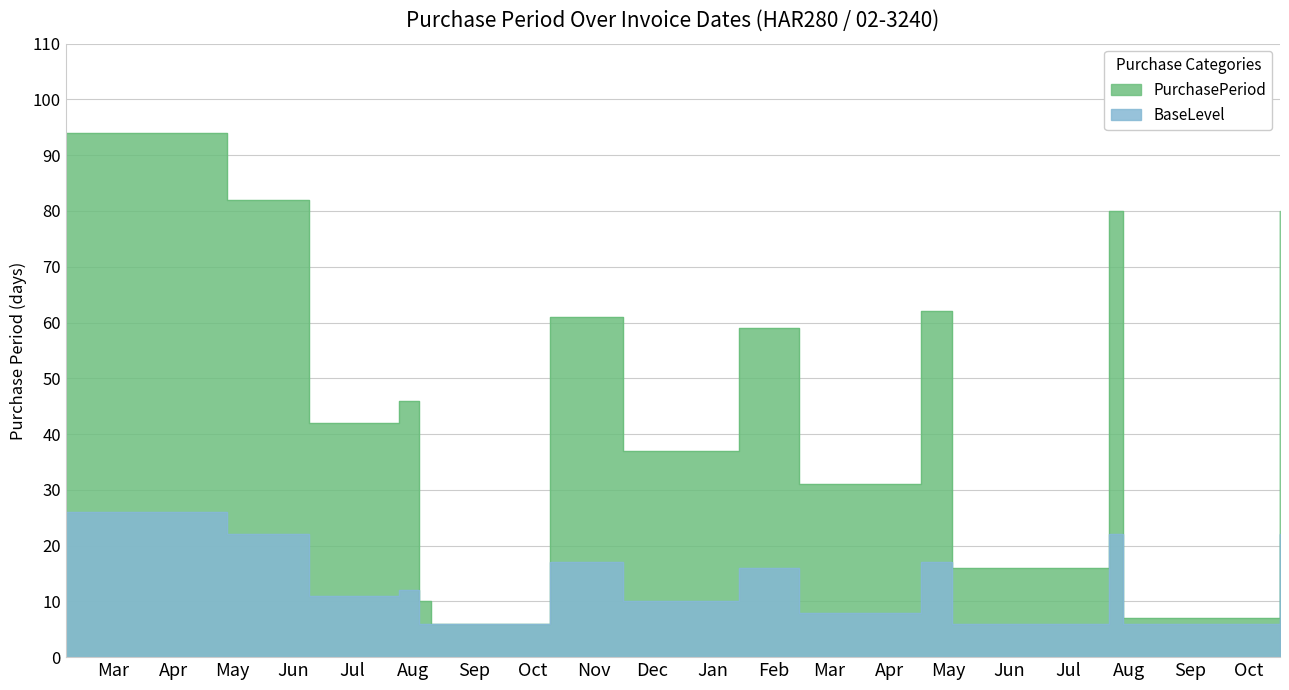

True or false: the data shows 55 at 2017-07-22.

False